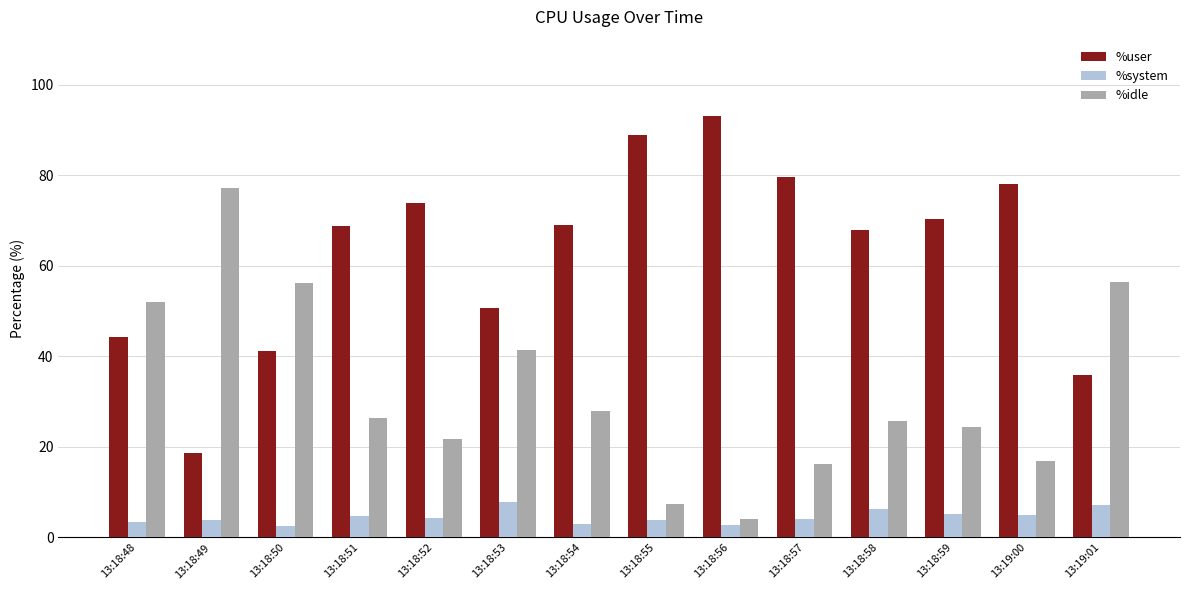

What is the value of the %system bar at the 10th from the left?

4.1